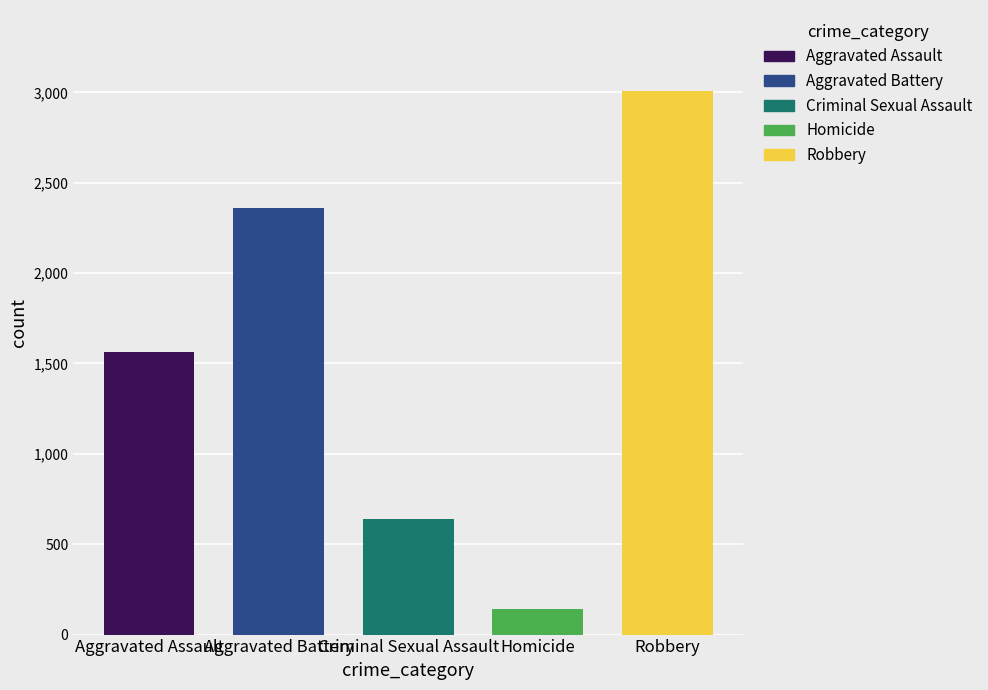

Which series has the widest spread of values?

Robbery